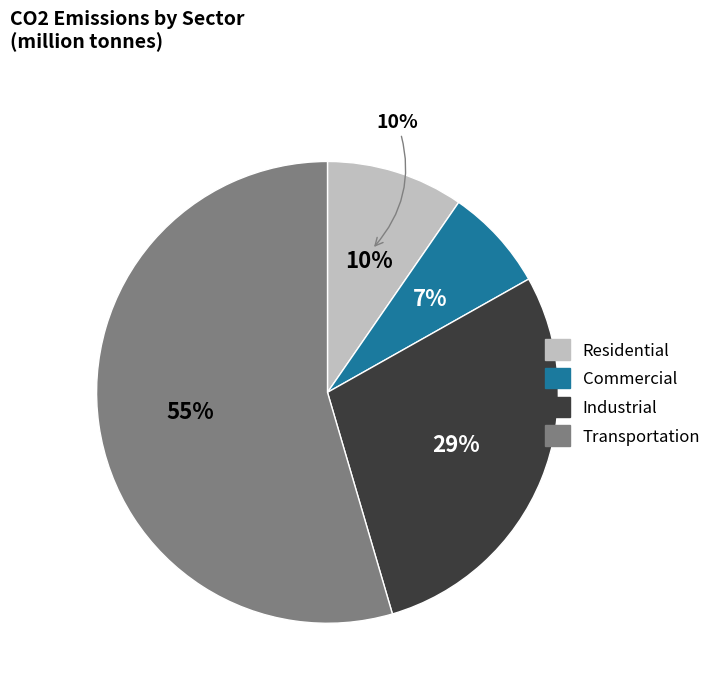

Which slice is the smallest?

Commercial